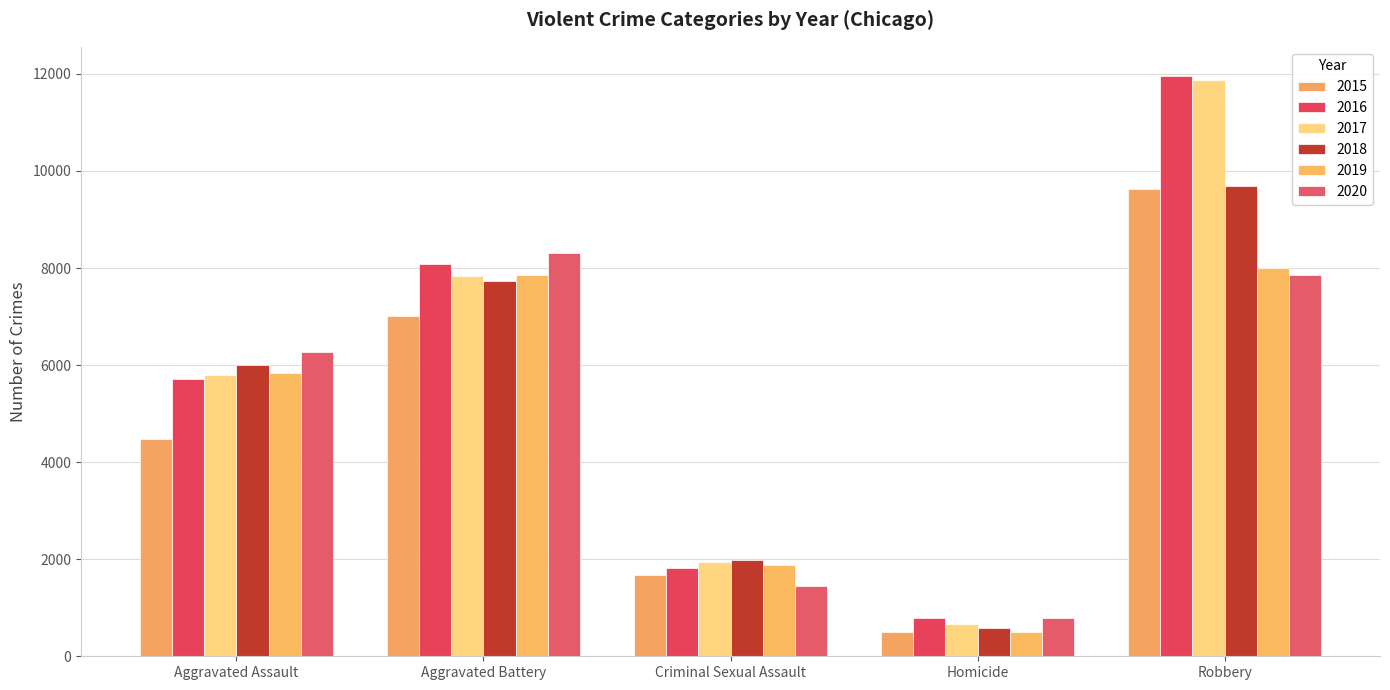

List the labels in order of 2019 value, smallest first.

Homicide, Criminal Sexual Assault, Aggravated Assault, Aggravated Battery, Robbery